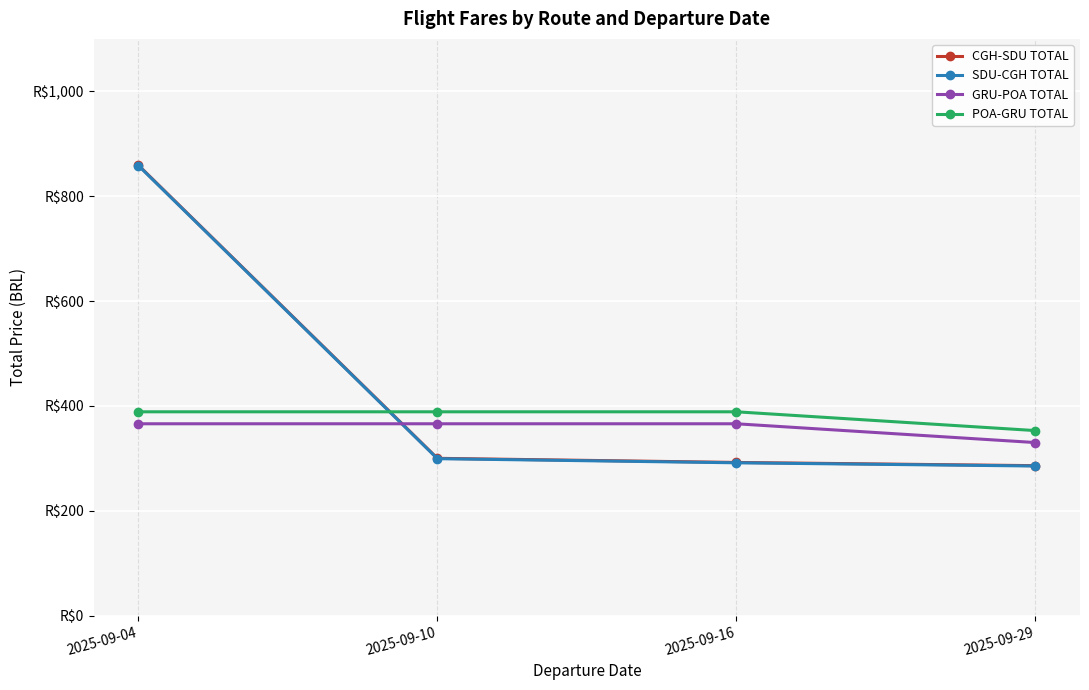

What is the difference between the highest and lowest values at 2025-09-10?

89.4